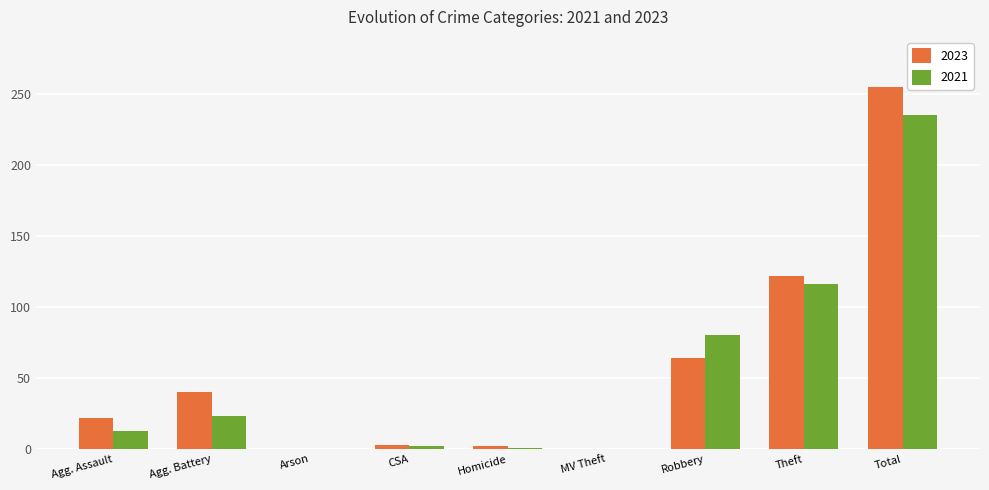

What is the highest value of the 2023 series?

255